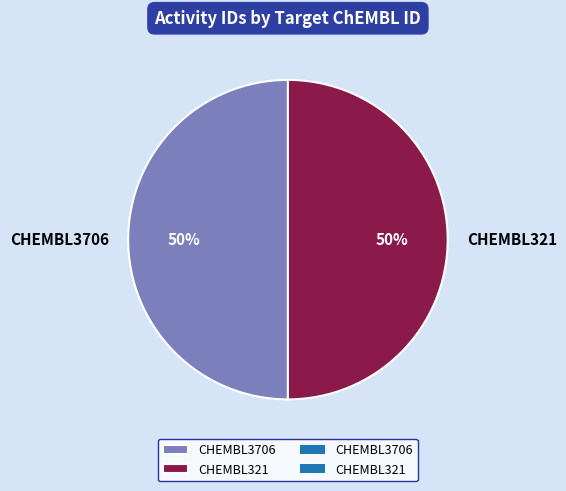

Count the number of slices in the pie.

2